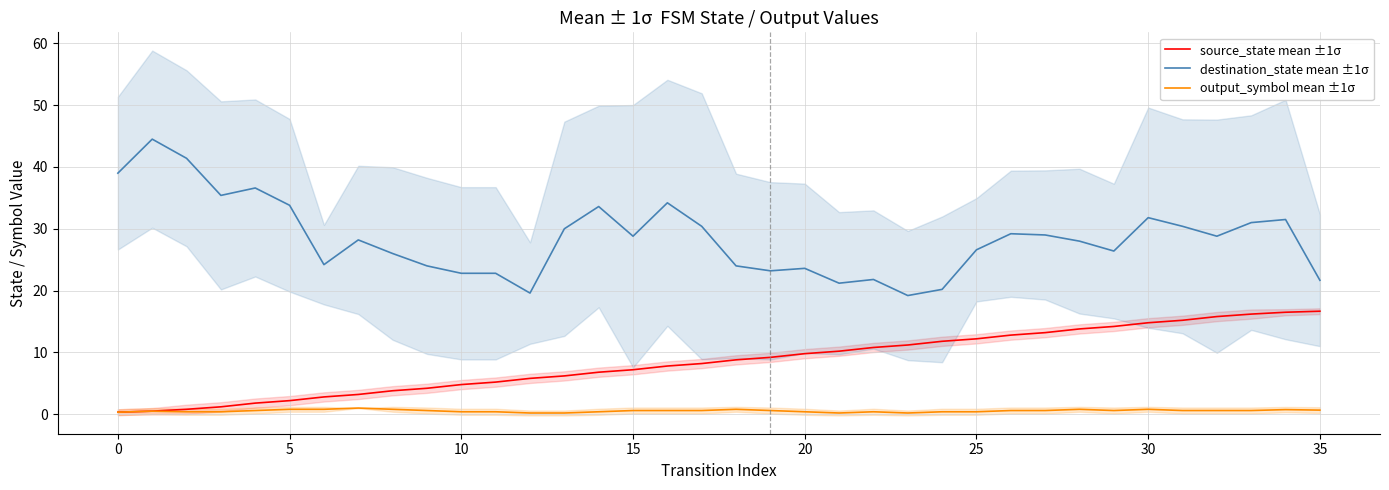

Read the output_symbol mean ±1σ value at 15.

0.6